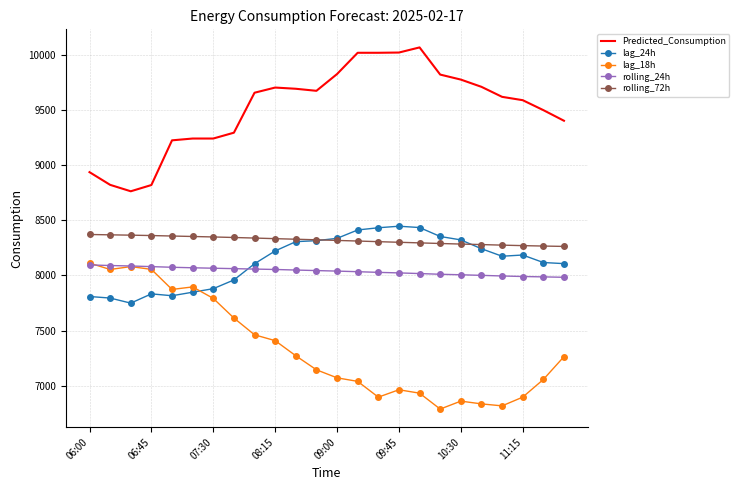

Which series has the largest total across all categories?

Predicted_Consumption